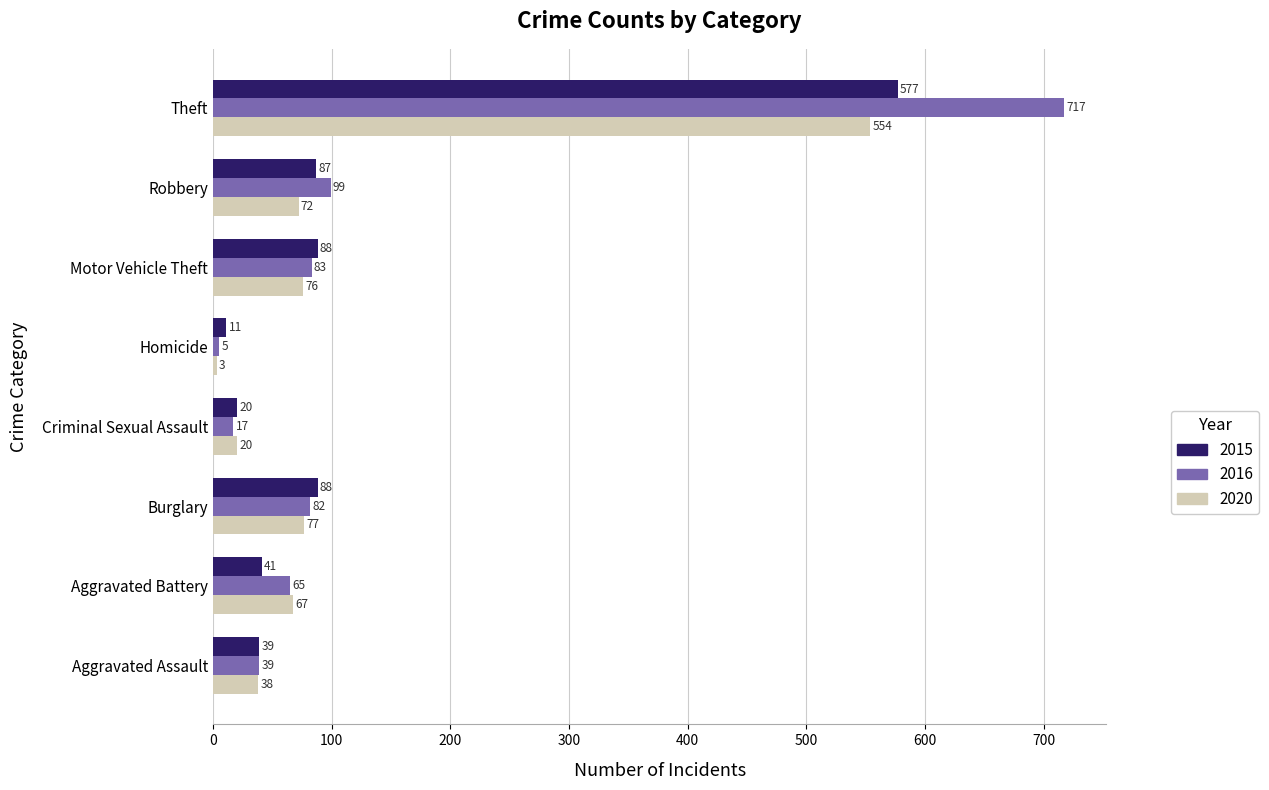

What is the total value across all series at Criminal Sexual Assault?

57